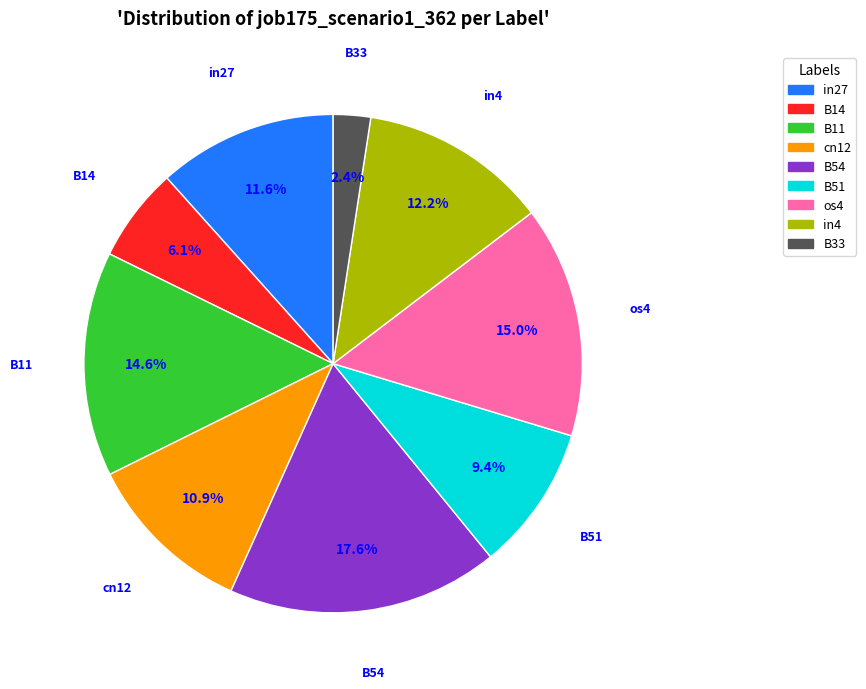

Which has a higher value, B54 or B51?

B54